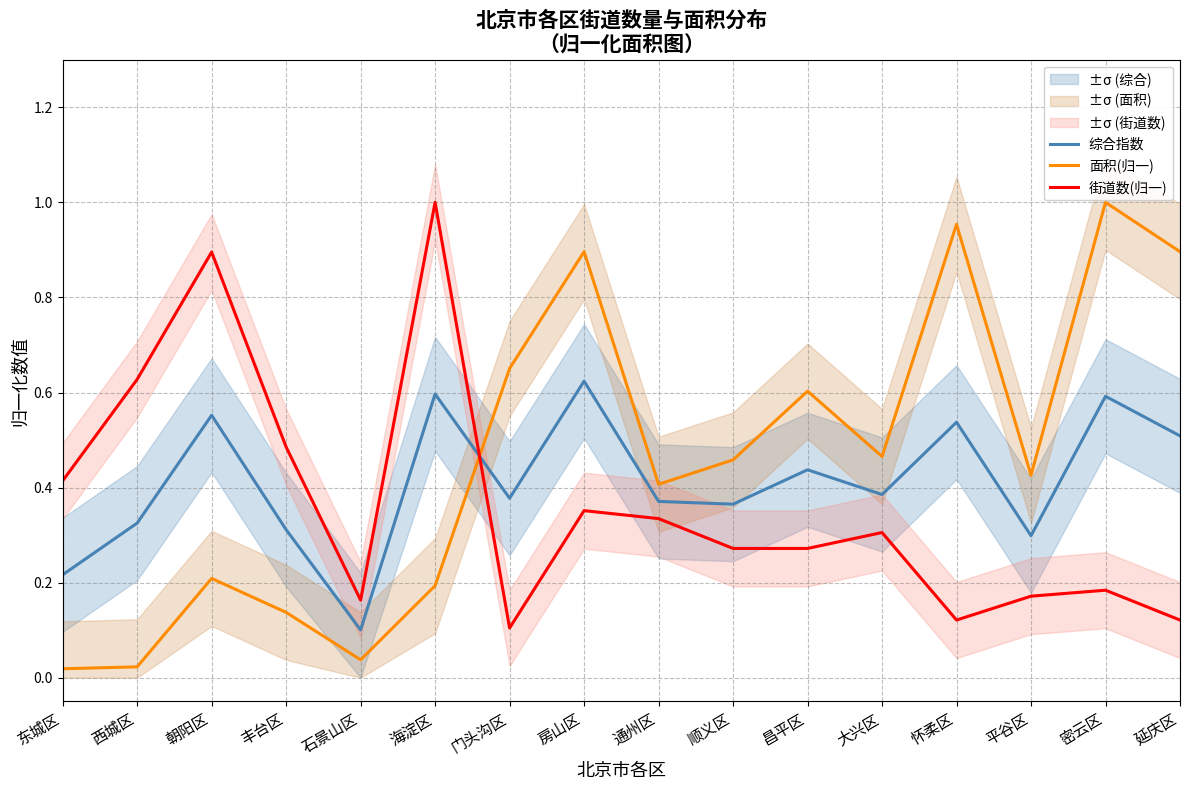

Which category has the lowest value in the 综合指数 series?

石景山区